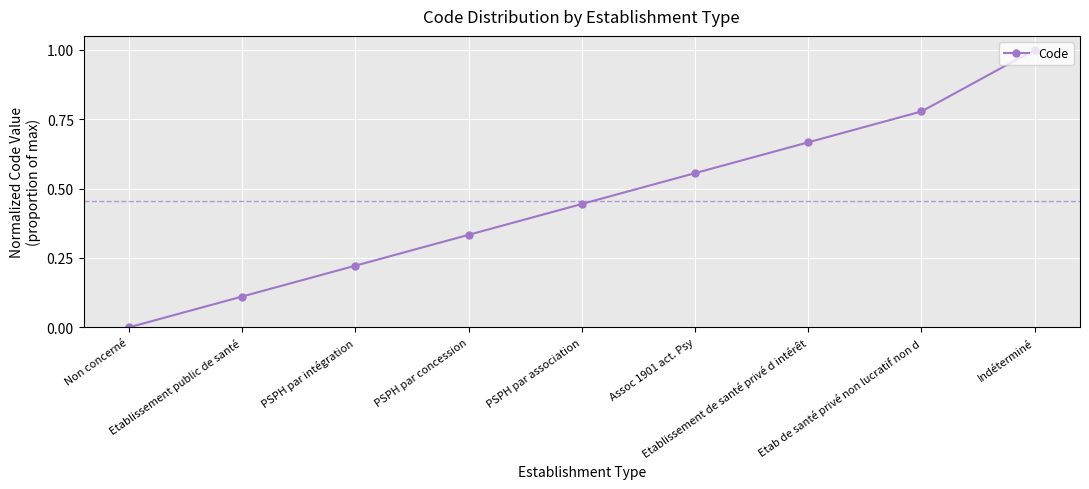

True or false: the data has more than 0 interior local peaks.

False